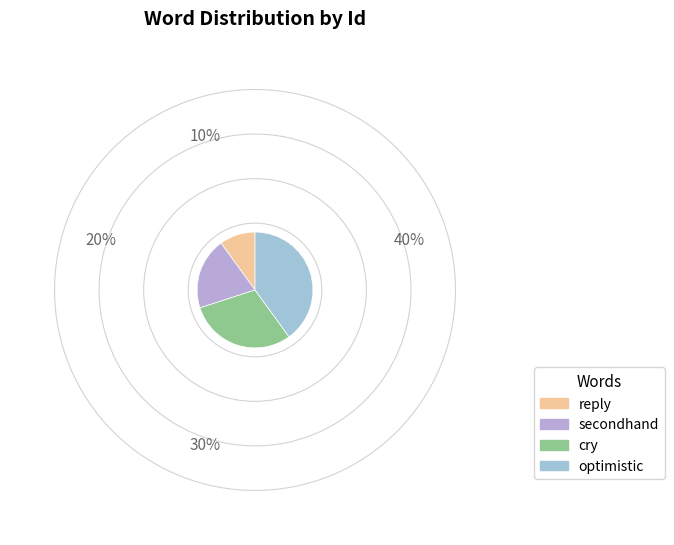

Which category has the biggest portion of the pie?

optimistic